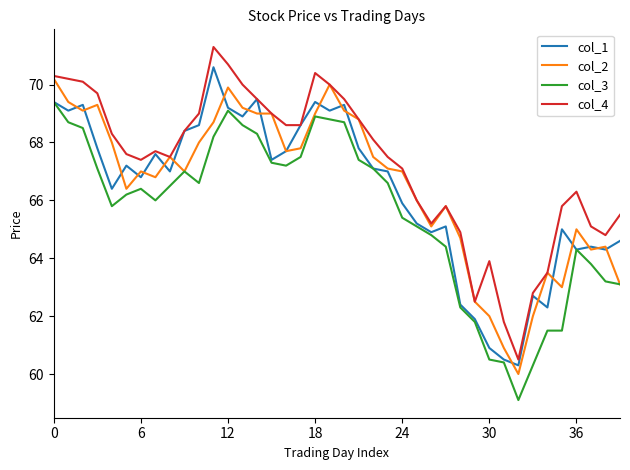

What is the maximum value for col_3?

69.4